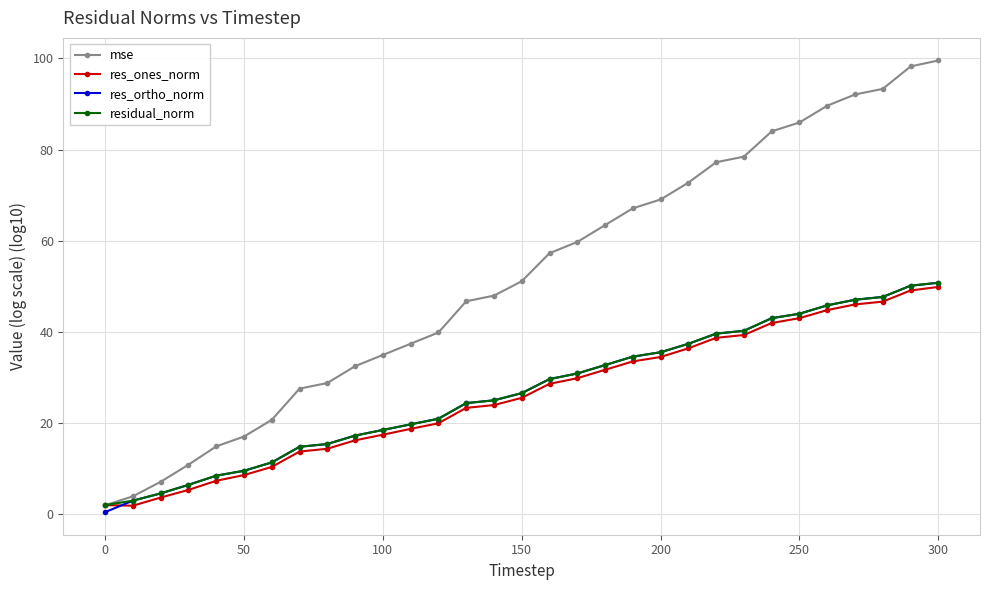

How many series are shown in this chart?

4